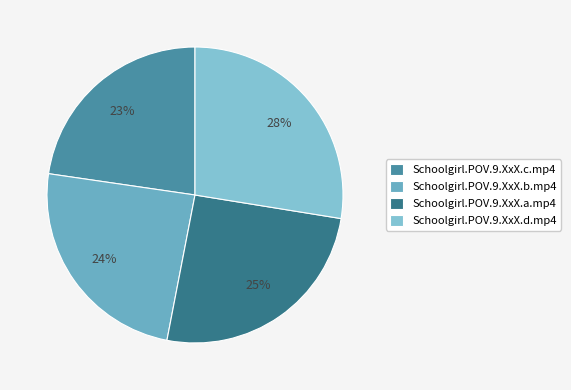

True or false: Schoolgirl.POV.9.XxX.b.mp4 accounts for 24% of the total.

True